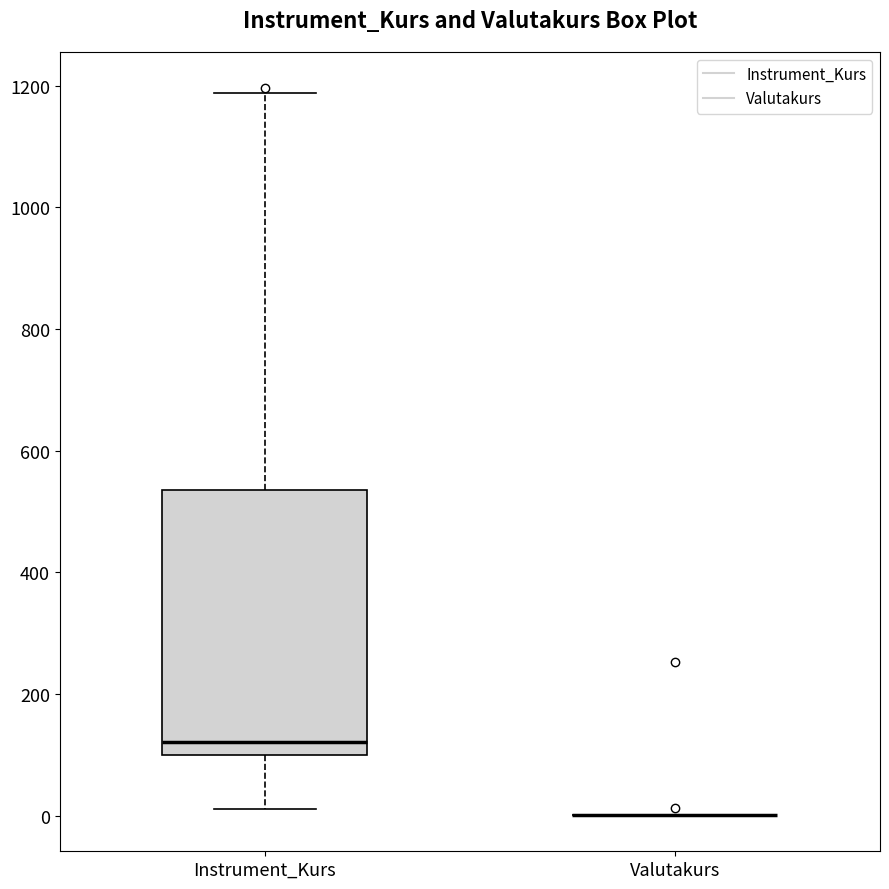

Reading left to right, transcribe this box plot: for each box, give where its median line is, the range the box spans, and where its two whiskers end, as read against the y-axis. The values are not printed on the chart, so give them approximately, as read against the axis.

Instrument_Kurs: median 120, box 100 to 540, whiskers 0 to 1180
Valutakurs: box collapsed to a line at 0, whiskers 0 to 0